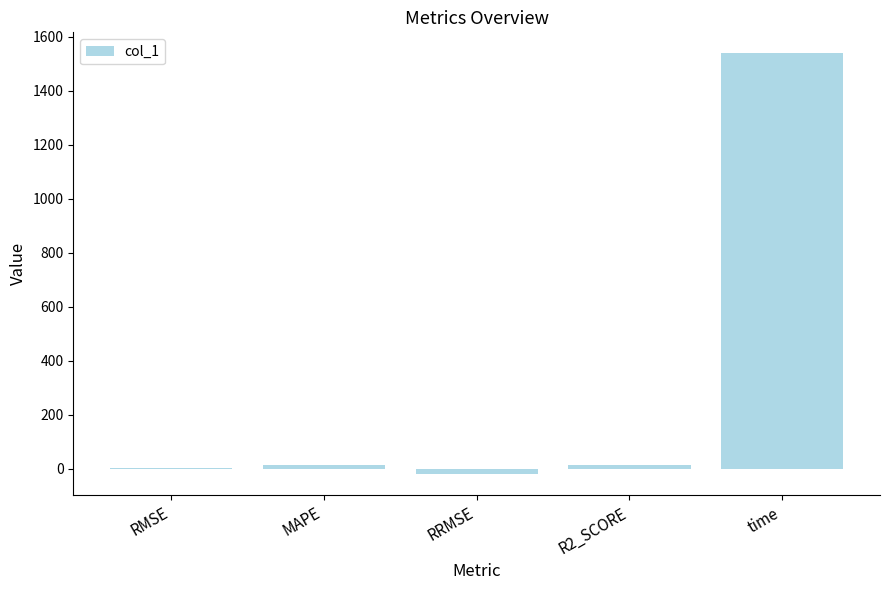

What is the greatest value displayed?

1537.9